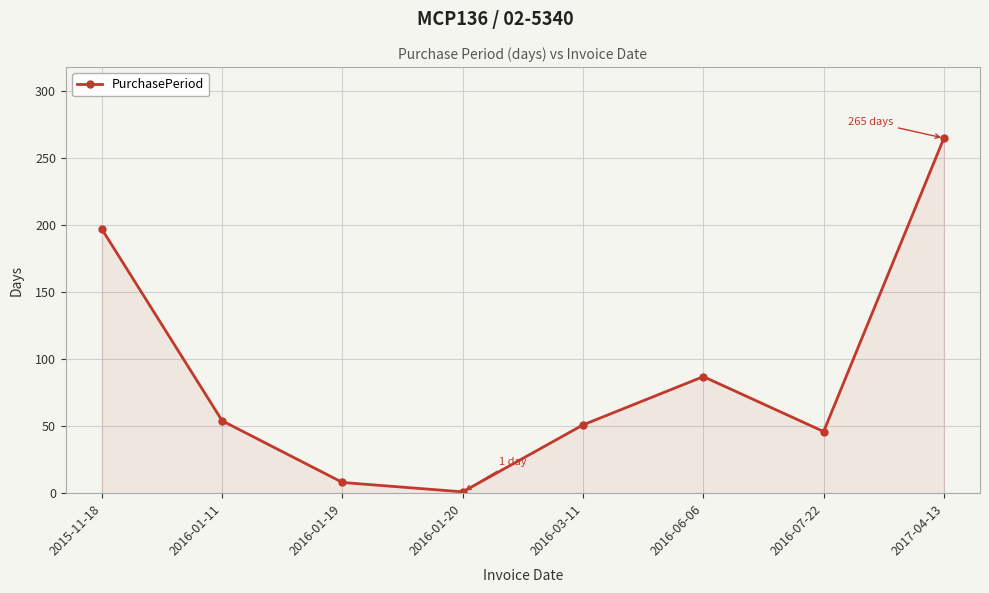

What is the maximum value shown in the chart?

265